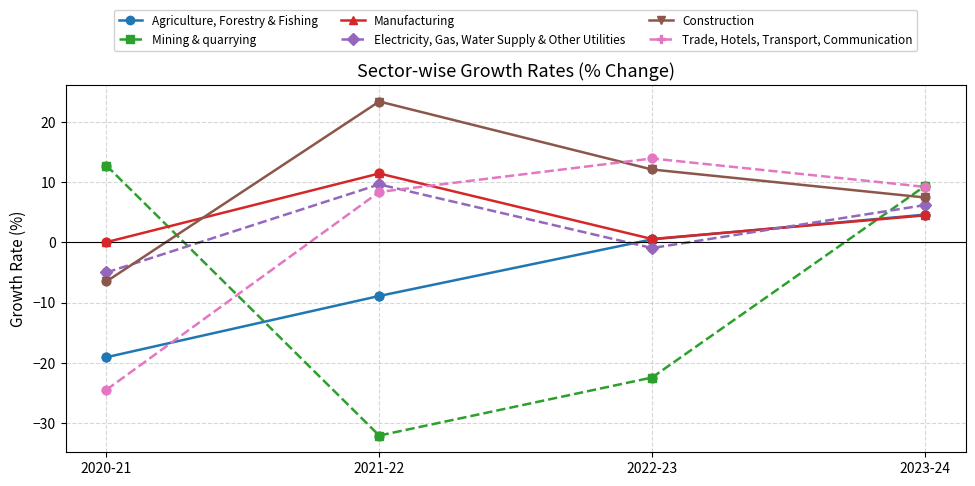

Between 2020-21 and 2021-22, which series saw the biggest shift?

Mining & quarrying